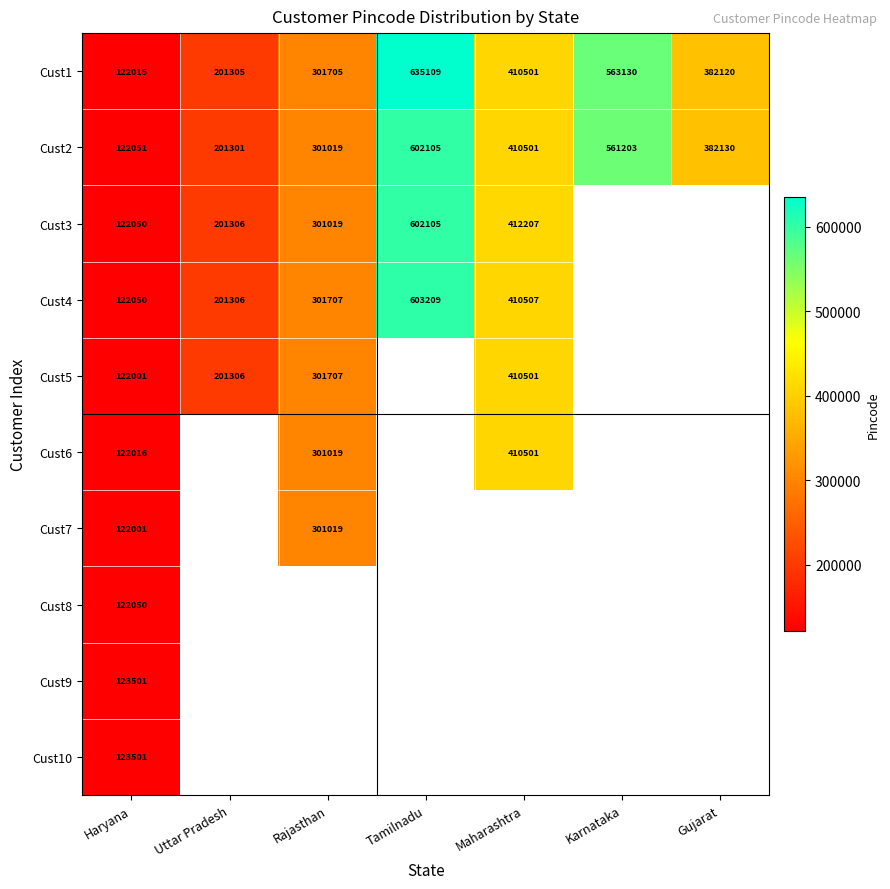

What is the sum of the Cust3 values at Haryana and Uttar Pradesh?

323356